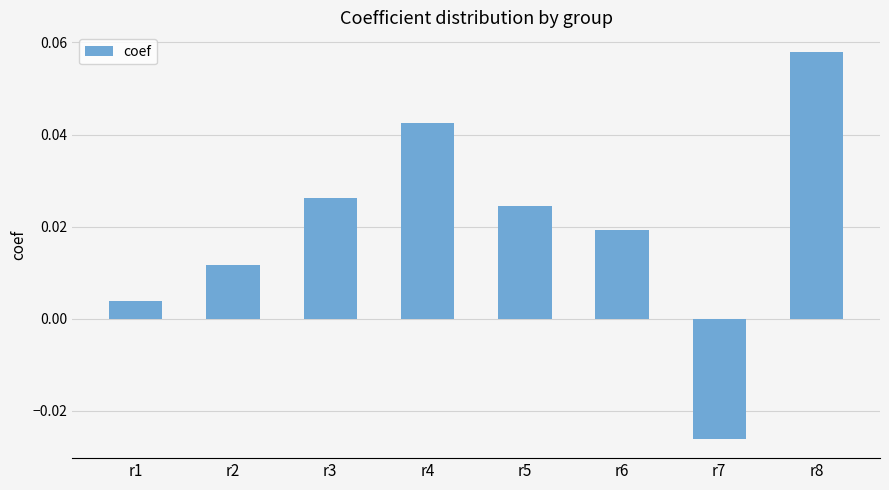

Does the chart contain stacked bars?

No